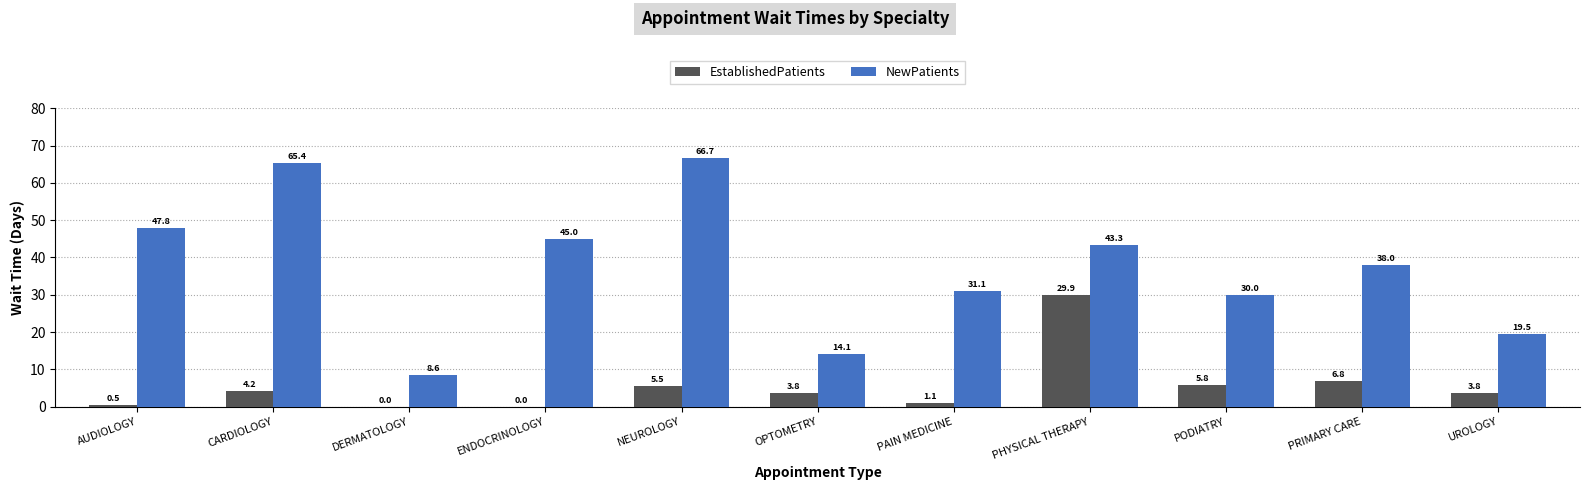

The value of NewPatients at PRIMARY CARE is 38.0. True or false?

True